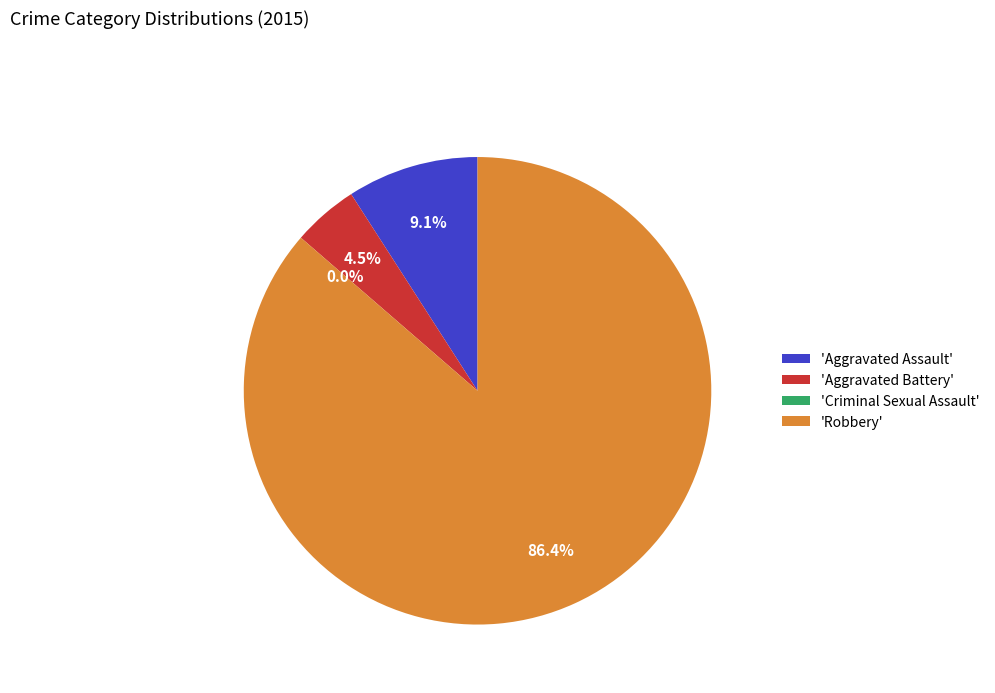

How many segments does this pie chart have?

4